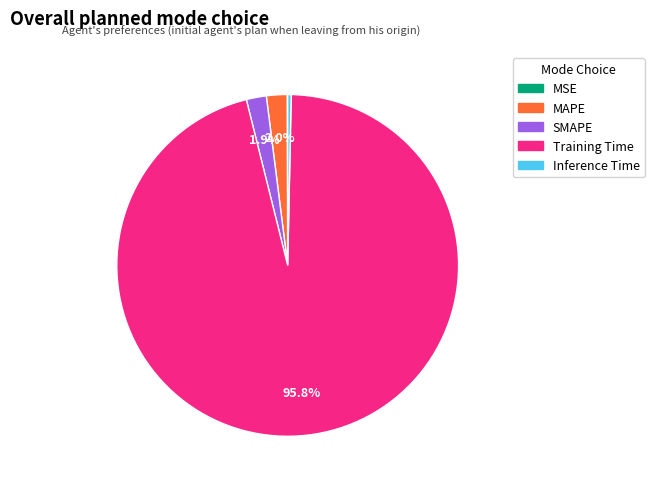

Which category has the biggest portion of the pie?

Training Time